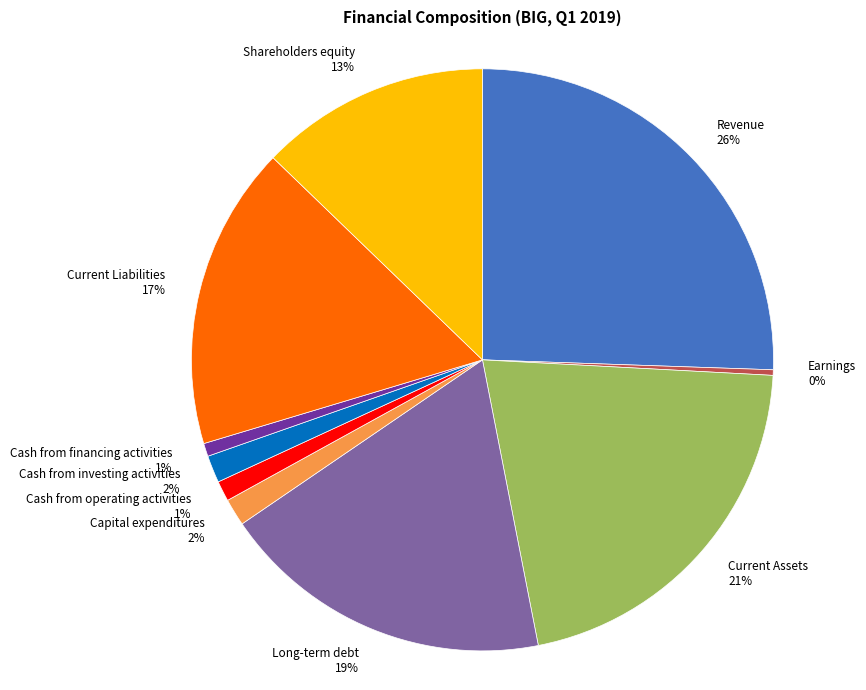

Is there a majority slice in this chart?

No